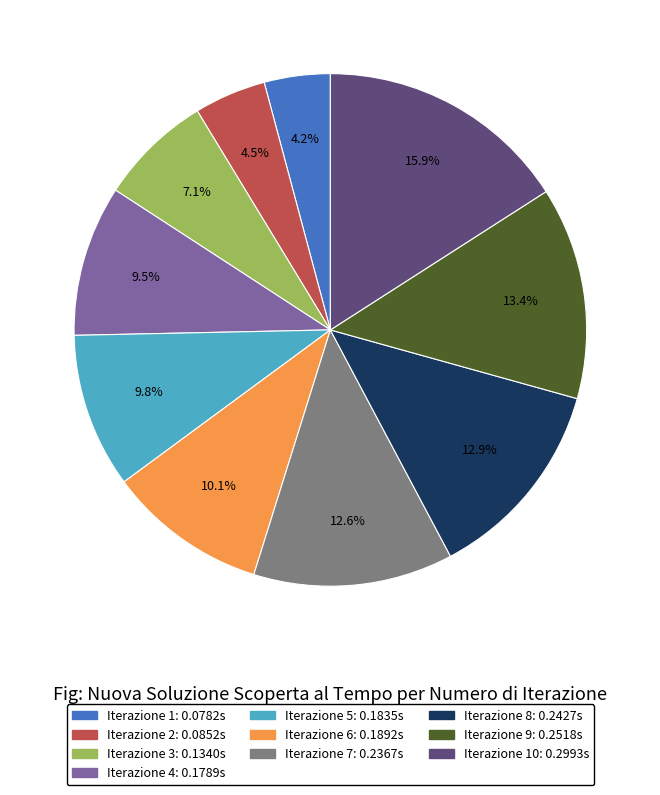

Is there any slice that represents more than half of the pie?

No